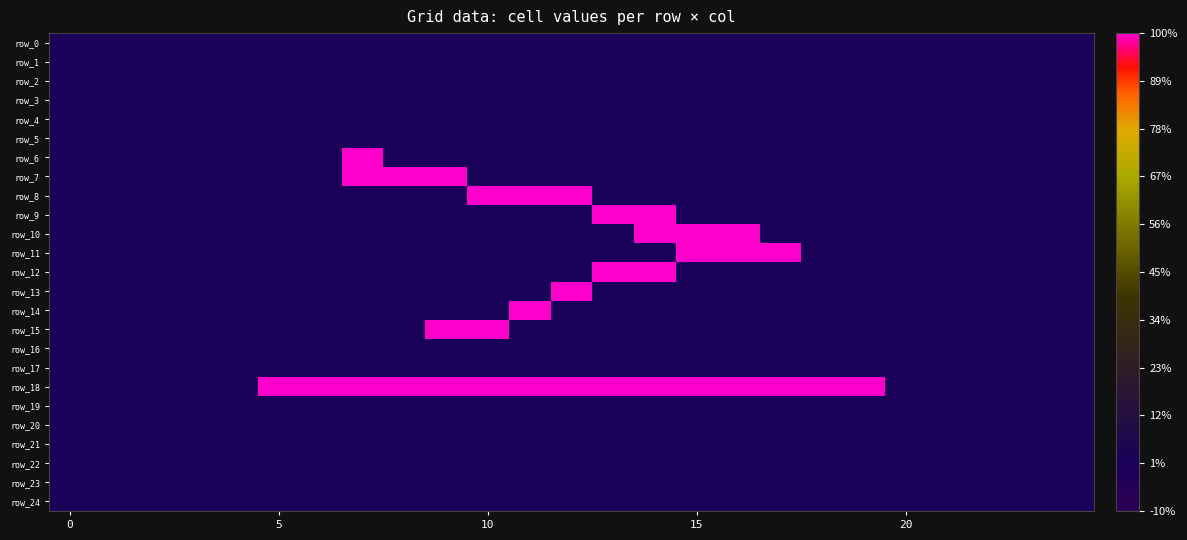

How many values in the row_8 series exceed 0?

3